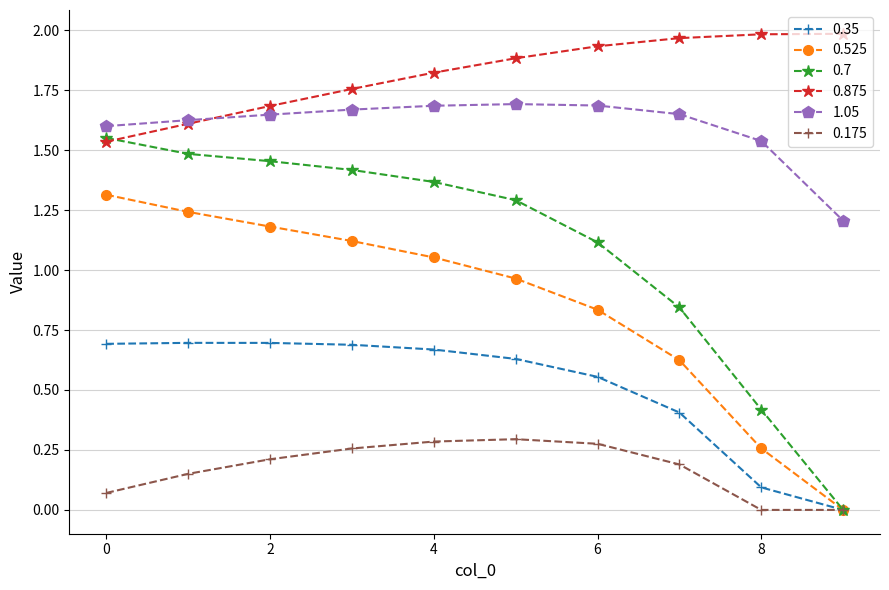

List the series in order of their peak value, highest first.

0.875, 1.05, 0.7, 0.525, 0.35, 0.175